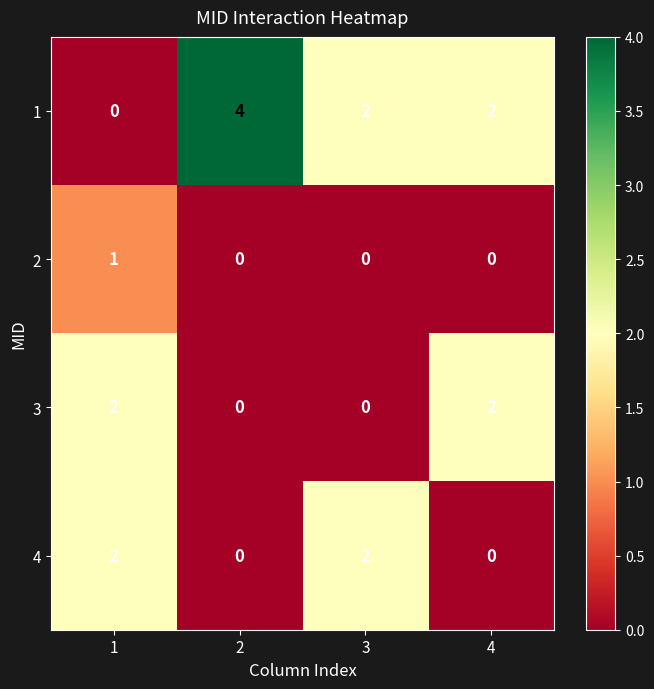

What is the spread (max minus min) of values at 2?

4